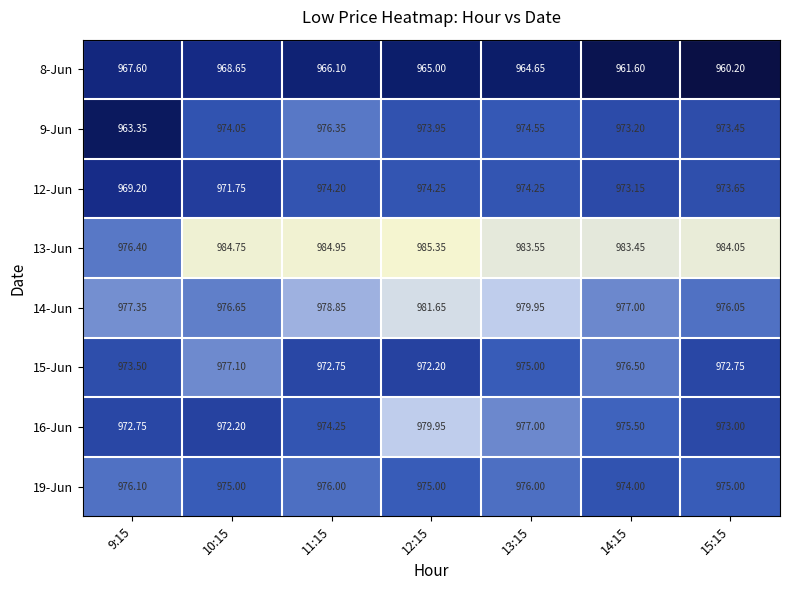

Which series changed the most between 12:15 and 15:15?

16-Jun